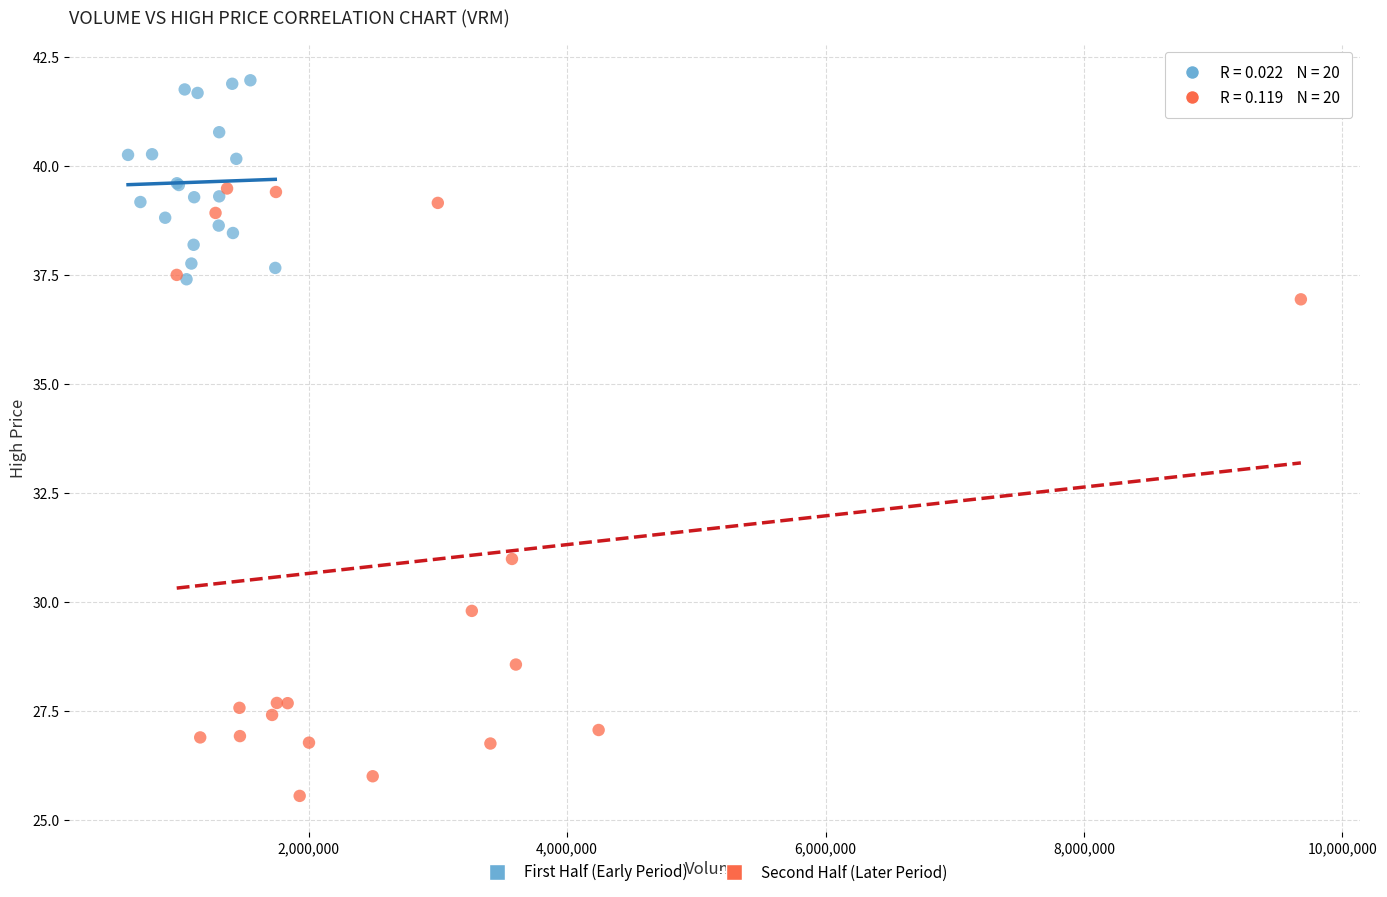

Which series has the largest Y range (max minus min)?

Second Half (Later Period)